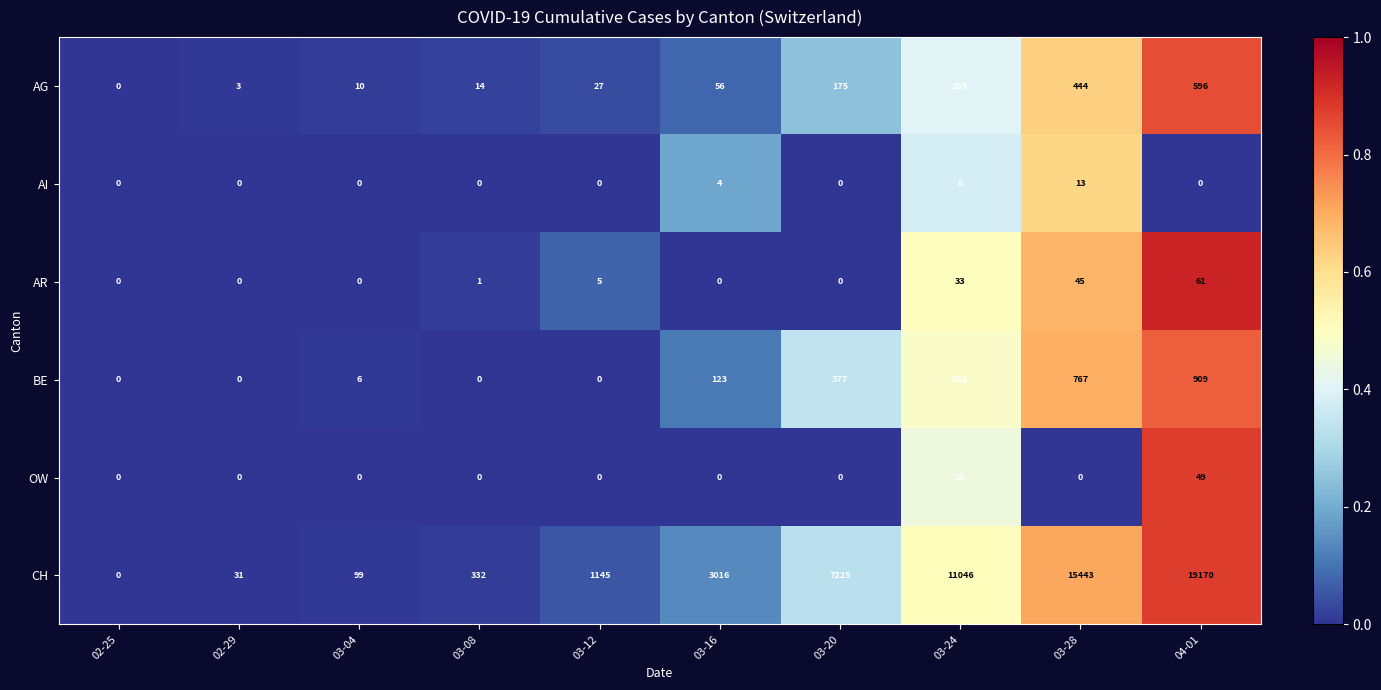

The CH series shows 7225 at 03-20. True or false?

True